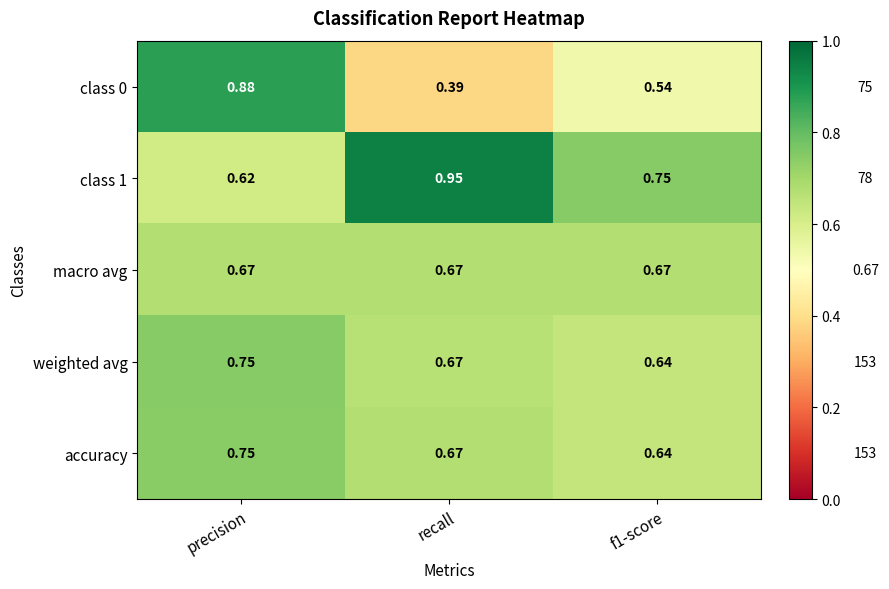

Which series changed the most between recall and f1-score?

class 1